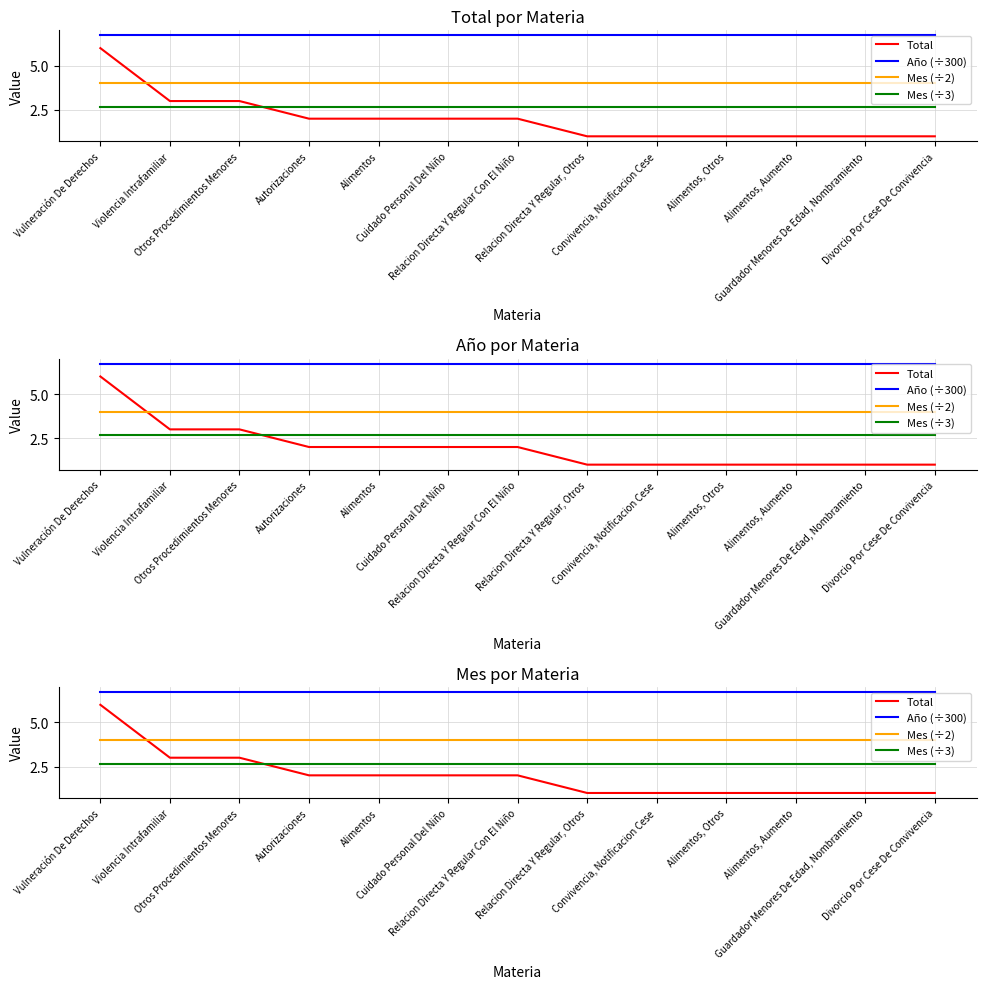

List the labels in order of Año (÷300) value, largest first.

Vulneración De Derechos, Violencia Intrafamiliar, Otros Procedimientos Menores, Autorizaciones, Alimentos, Cuidado Personal Del Niño, Relacion Directa Y Regular Con El Niño, Relacion Directa Y Regular, Otros, Convivencia, Notificacion Cese, Alimentos, Otros, Alimentos, Aumento, Guardador Menores De Edad, Nombramiento, Divorcio Por Cese De Convivencia